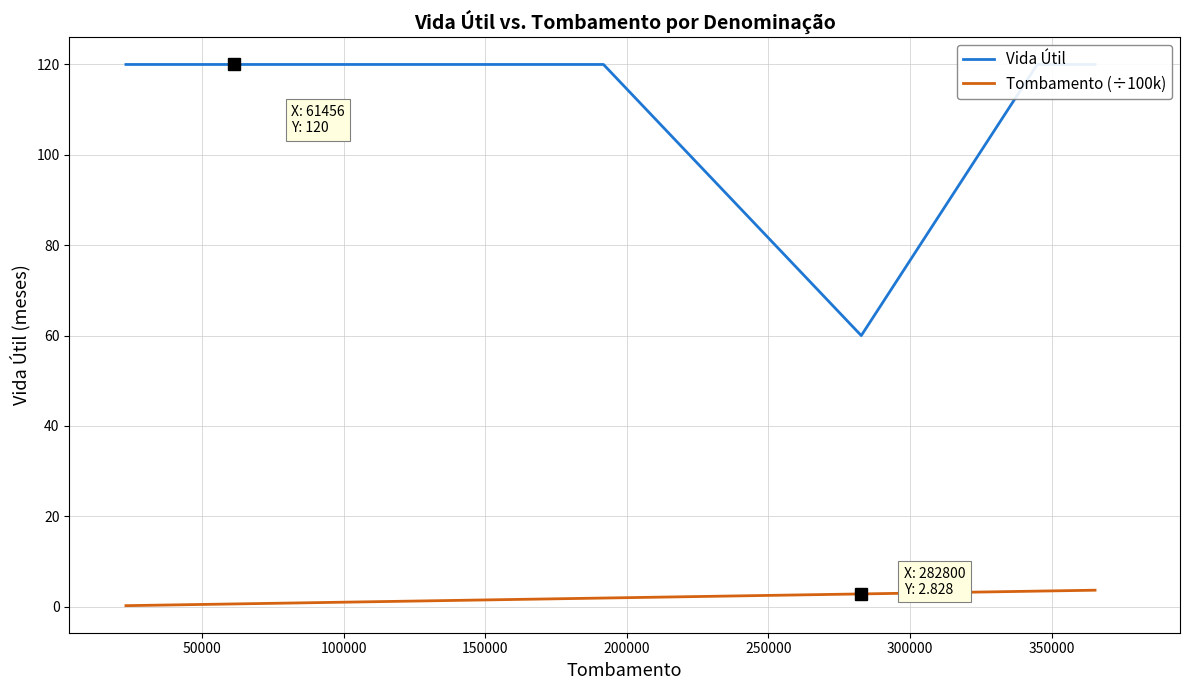

What is the value of the Vida Útil point at the 10th from the left?

120.0